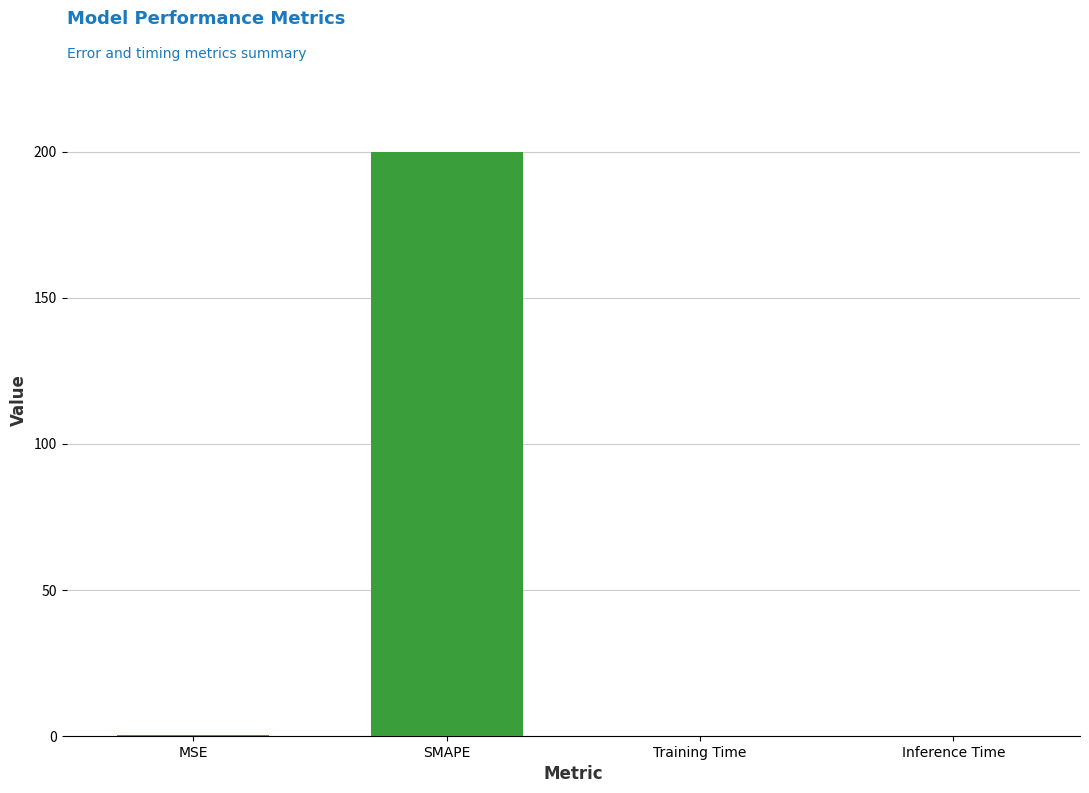

The value at Training Time is 0.0. True or false?

True